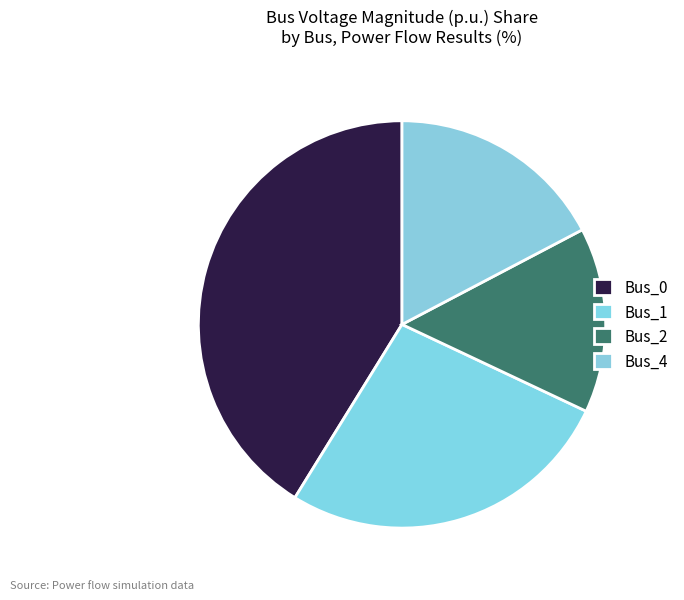

Does Bus_0 account for over 50% of the chart?

No